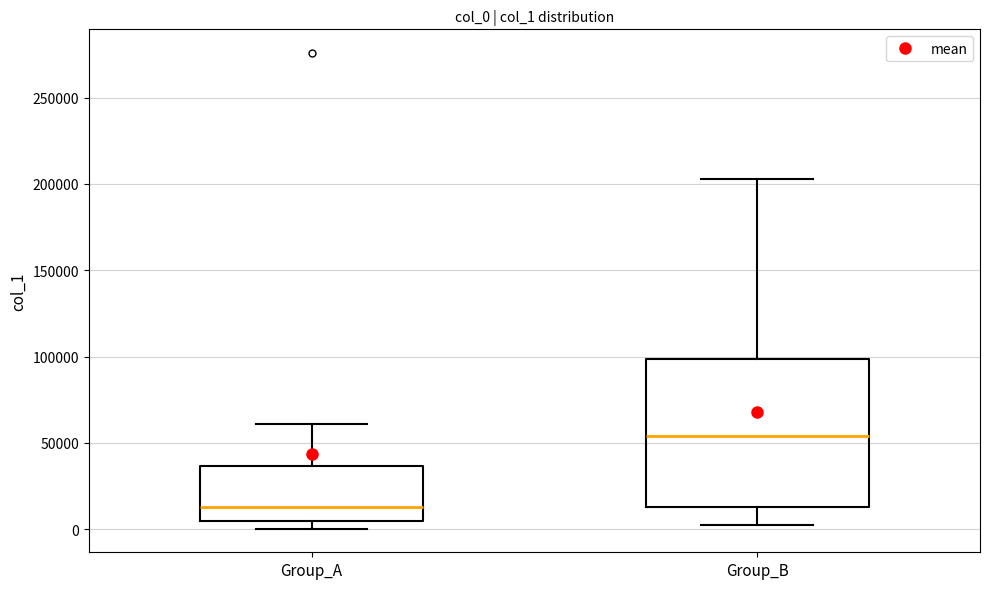

Reading left to right, read every box against the y-axis: the position of its median line, the range the box covers, and the ends of its whiskers. The values are not printed on the chart, so give them approximately, as read against the axis.

Group_A: median 15000, box 5000 to 35000, whiskers 0 to 60000
Group_B: median 55000, box 15000 to 100000, whiskers 5000 to 205000